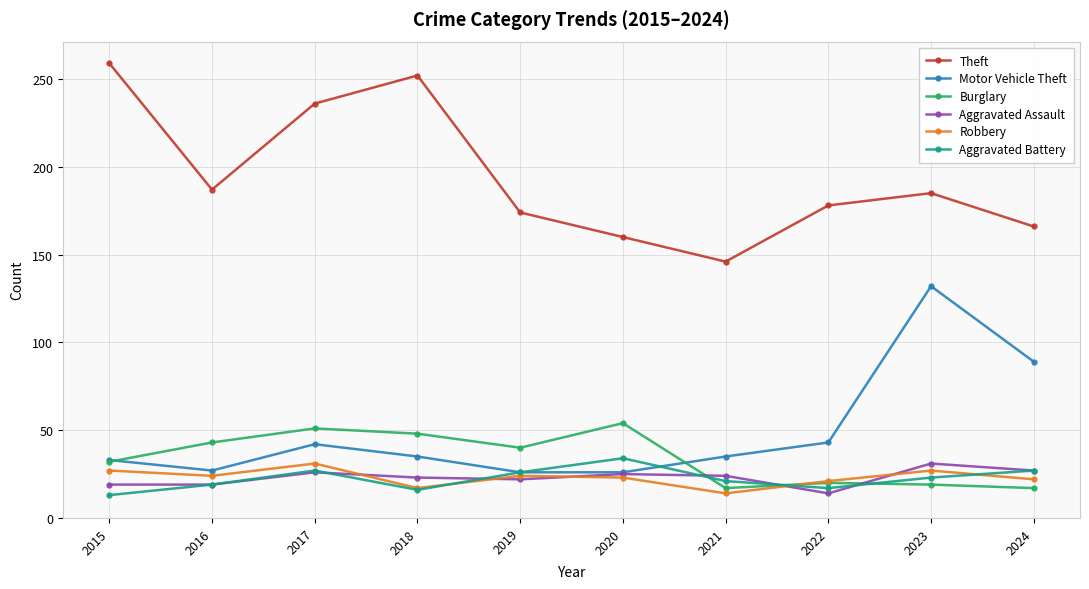

Between 2018 and 2023, which series saw the biggest shift?

Motor Vehicle Theft